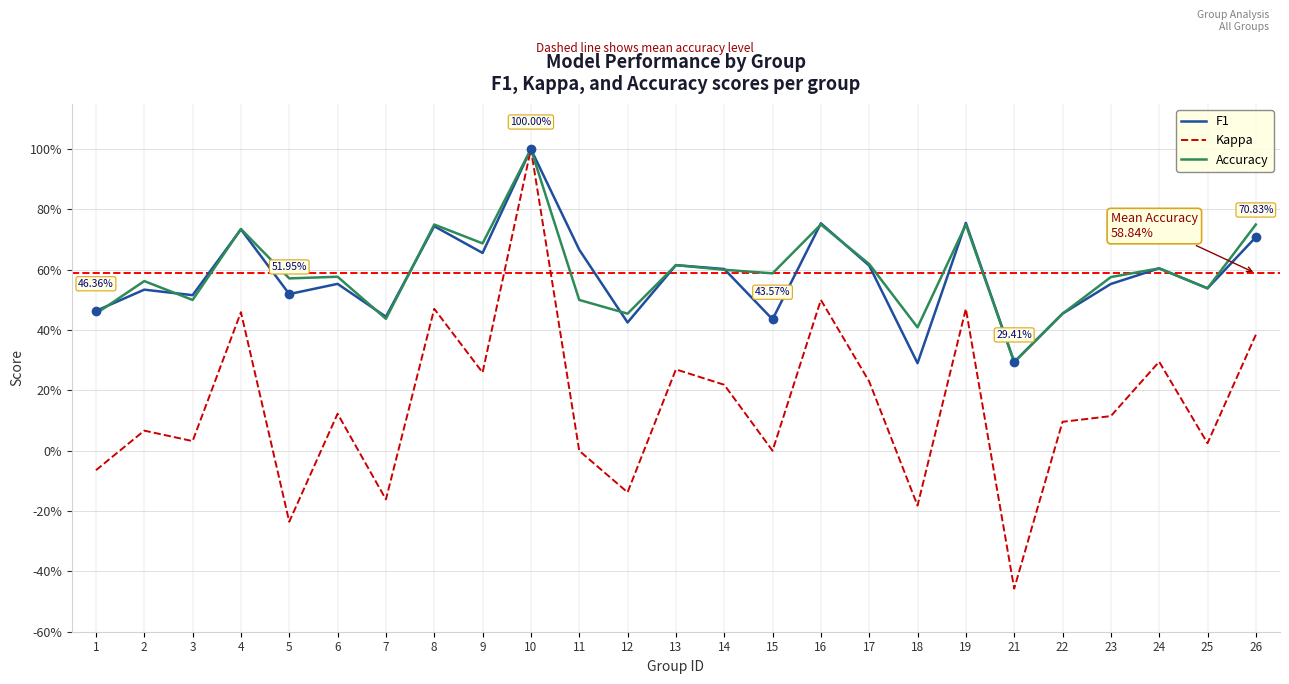

Which category has the highest value in the Accuracy series?

10